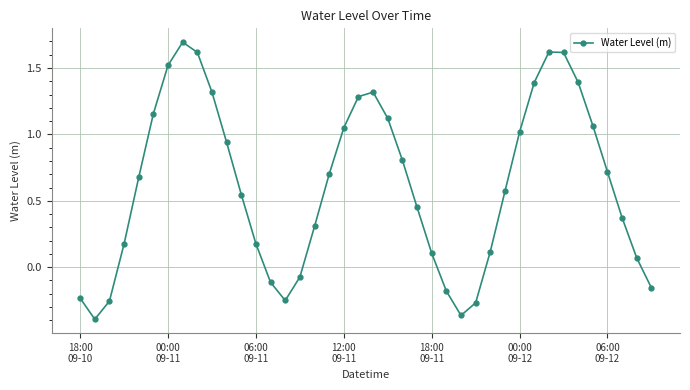

What is the maximum value shown in the chart?

1.7